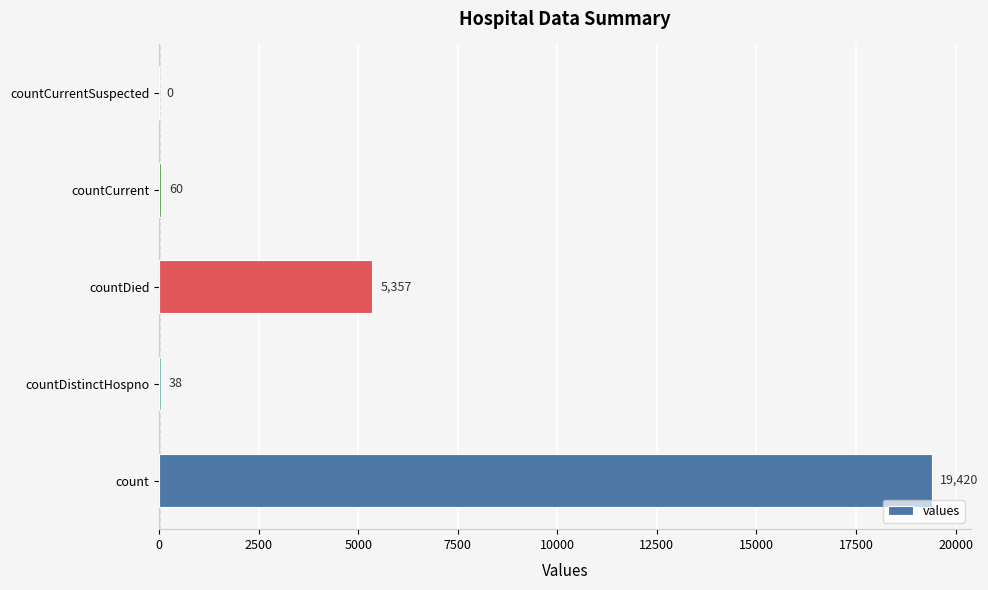

Reading bottom to top, extract all data points from this chart.

count=19420	countDistinctHospno=38	countDied=5357	countCurrent=60	countCurrentSuspected=0